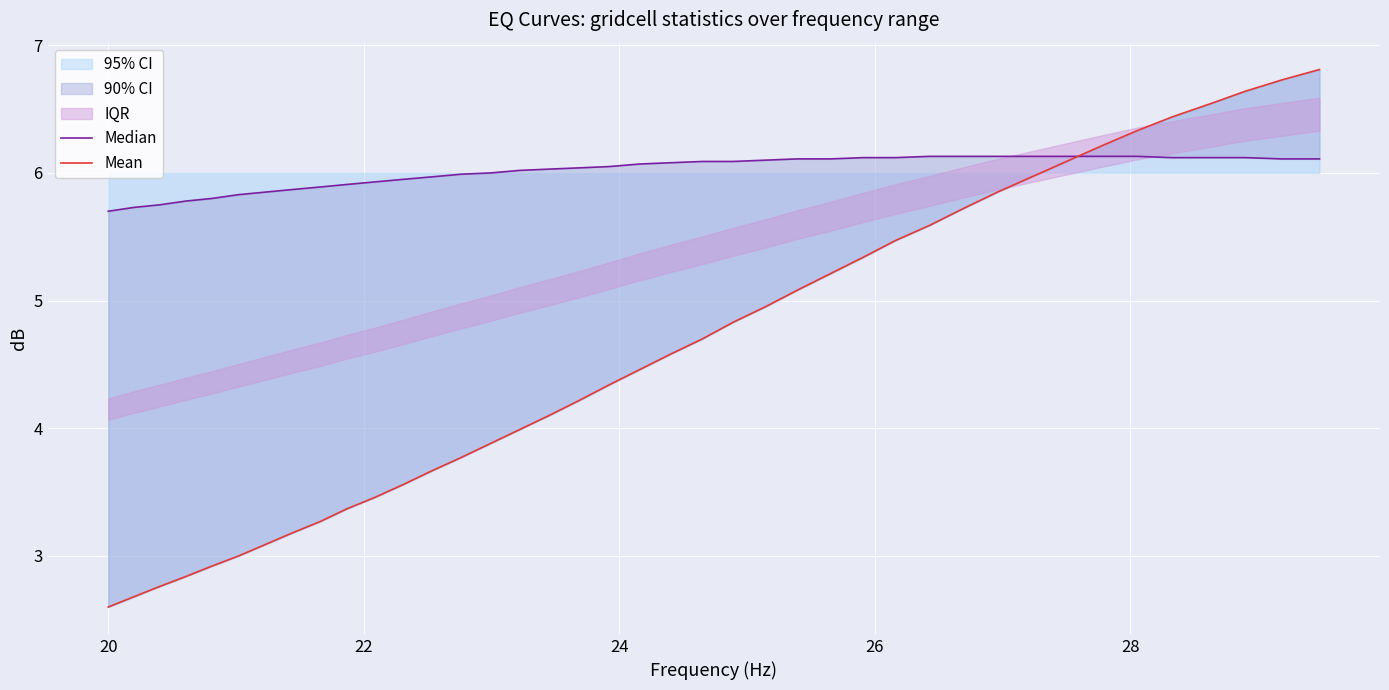

What is the minimum value for 95% CI?

2.6